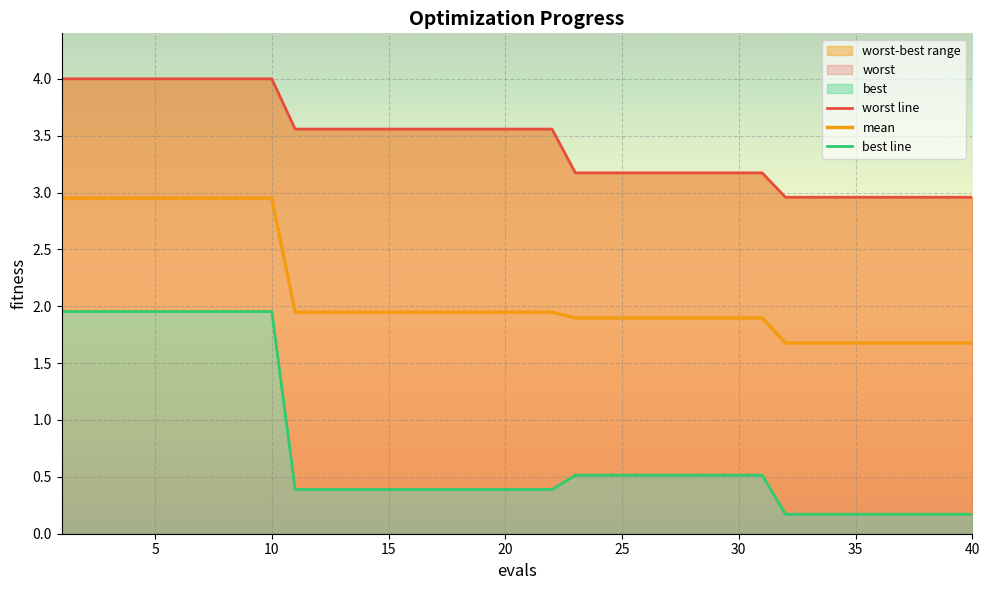

At 15, list the series in order from largest to smallest.

worst line, mean, best line